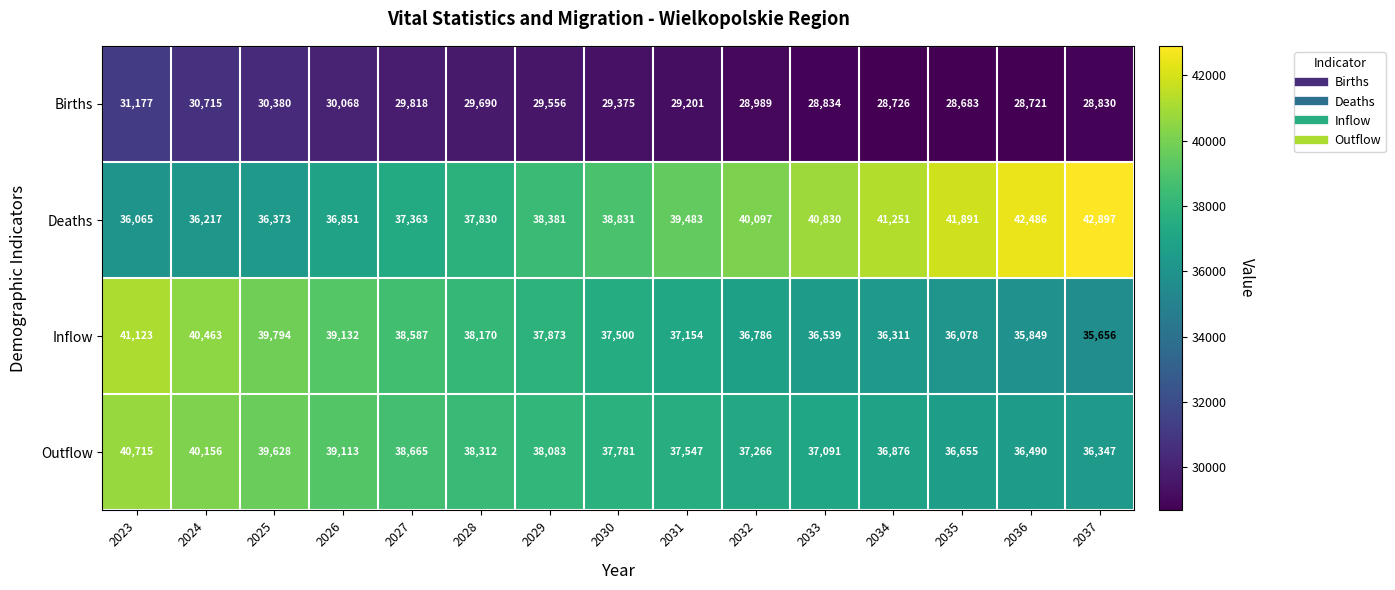

Which series has the largest total across all categories?

Deaths